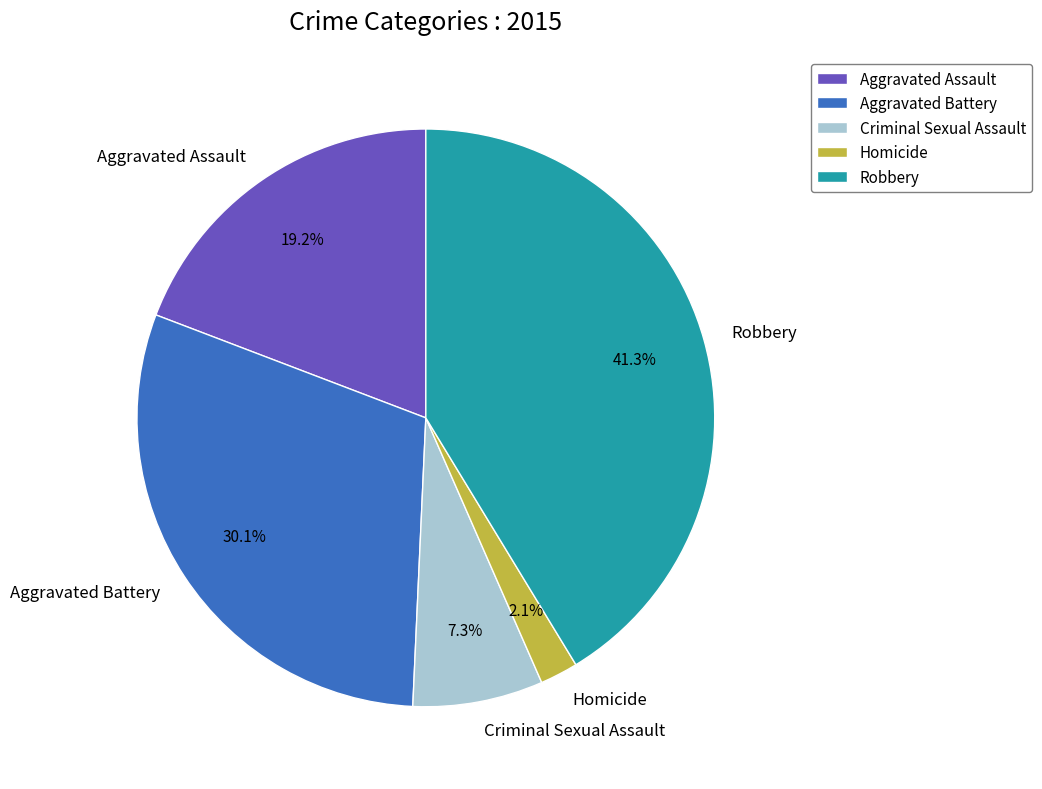

Count the number of slices in the pie.

5